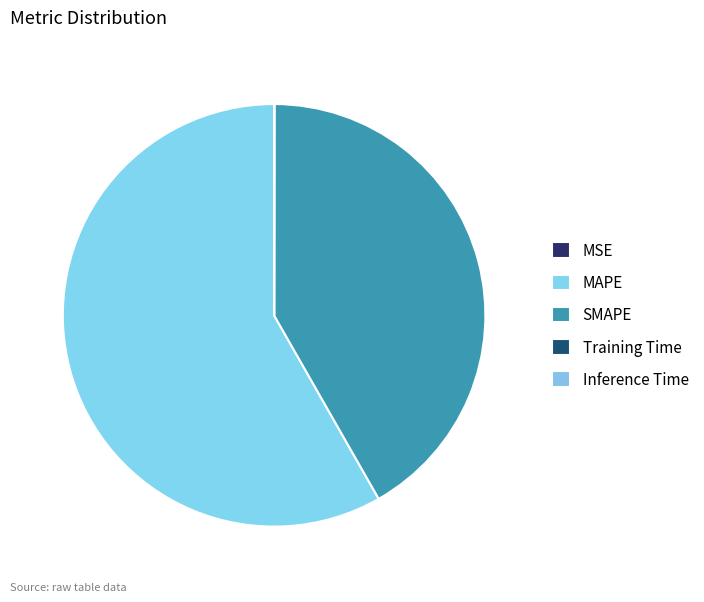

Is it true that MAPE is 50% of the pie?

False